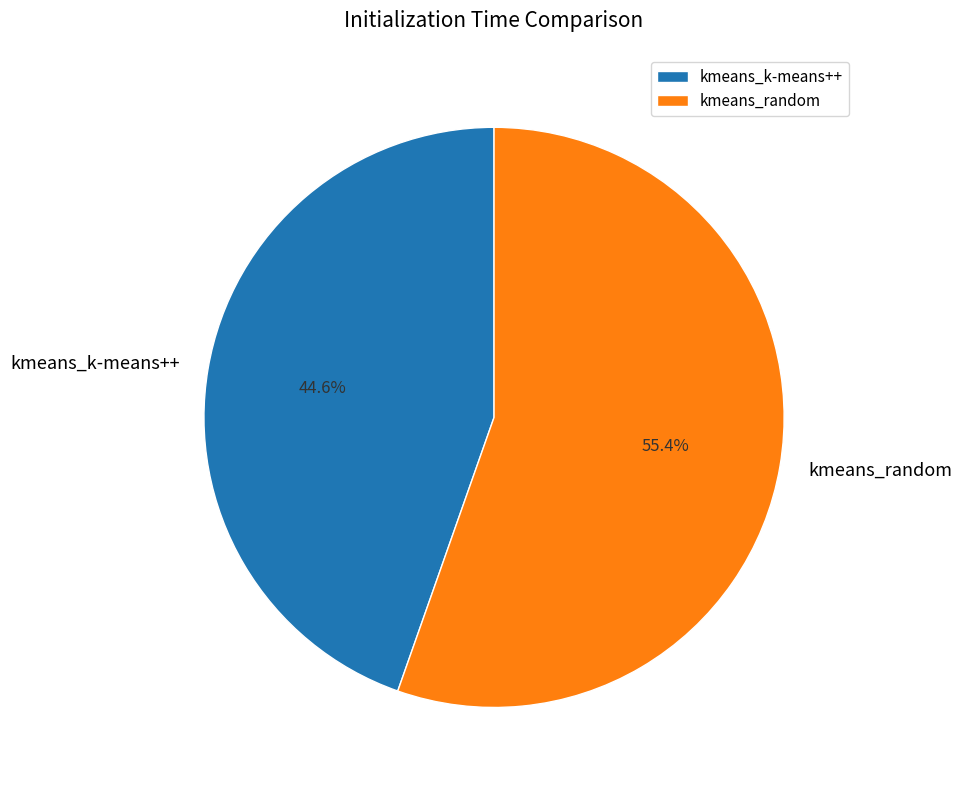

Rank the categories by value from lowest to highest.

kmeans_k-means++, kmeans_random